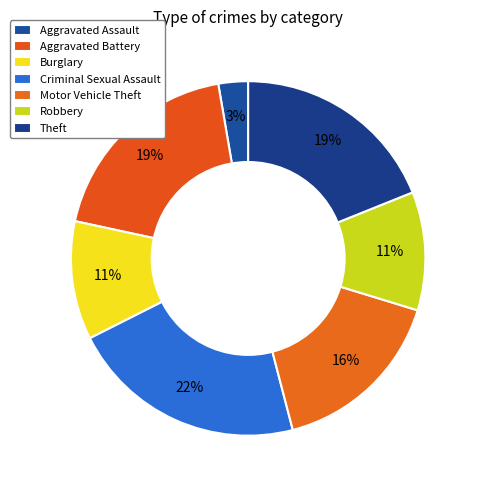

Is it true that Criminal Sexual Assault is 22% of the pie?

True